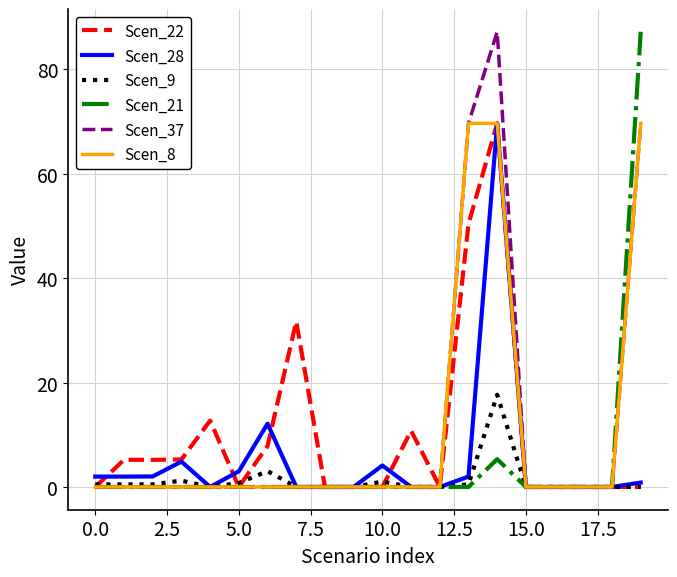

Which series has the largest total across all categories?

Scen_37